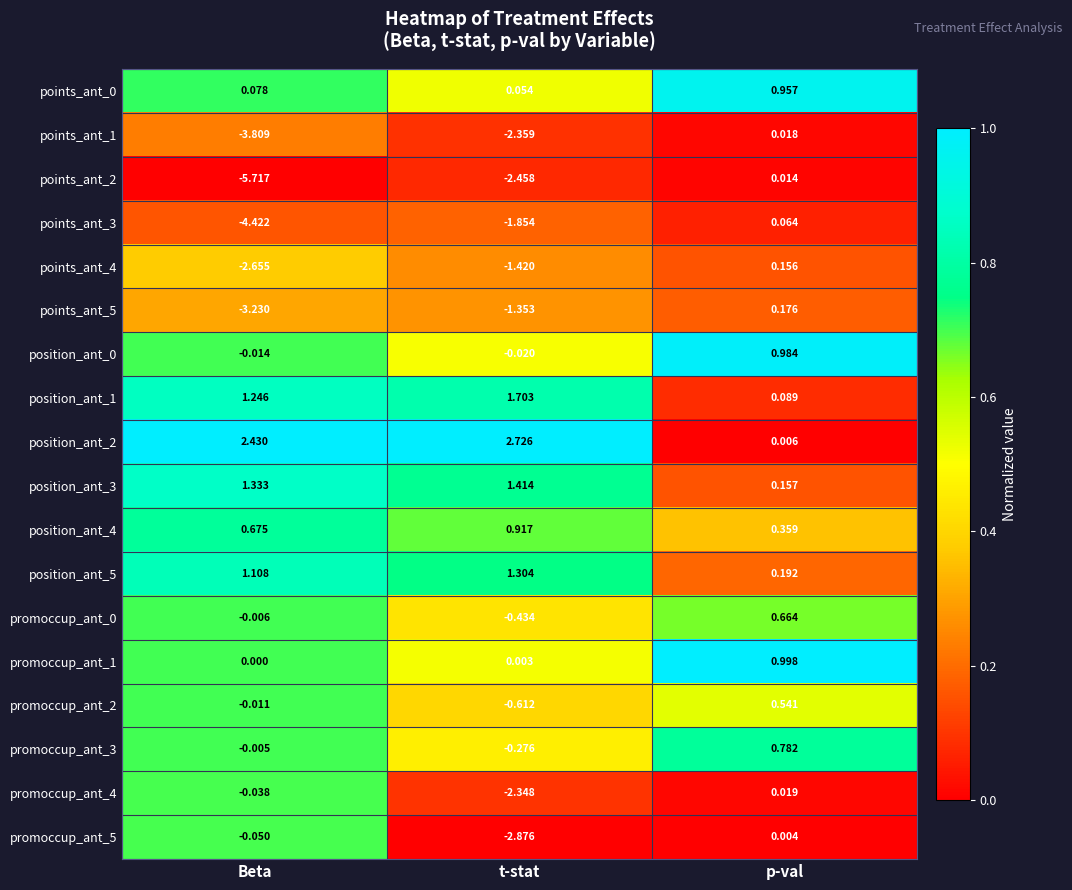

Between Beta and t-stat, which series saw the biggest shift?

points_ant_2